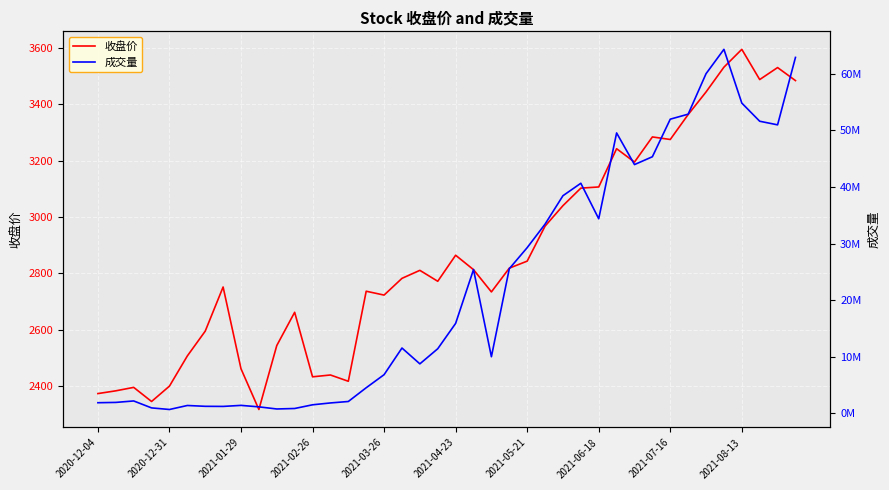

In 成交量, how many points are lower than both neighbors (excluding endpoints)?

8